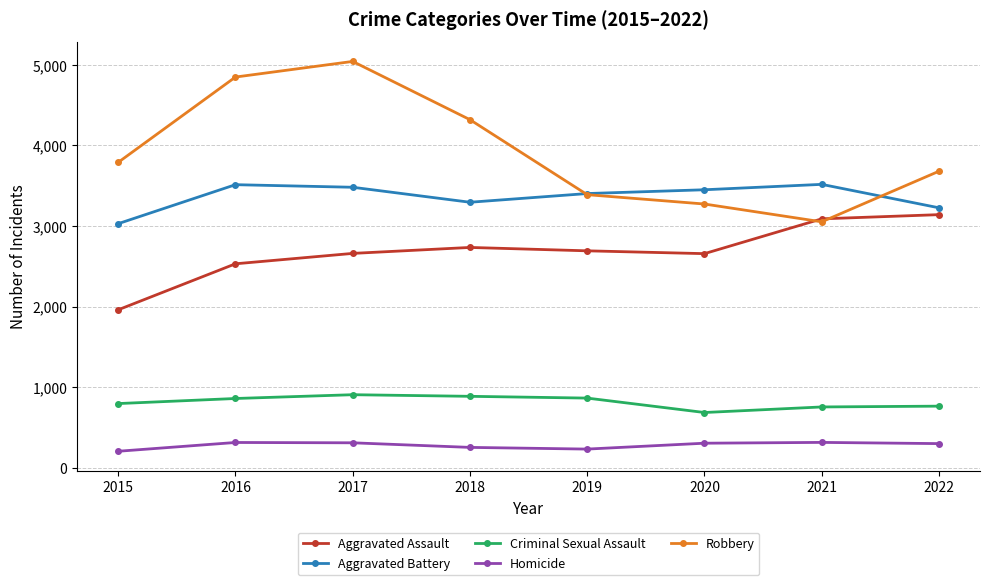

At which category does Robbery reach its first local valley?

2021